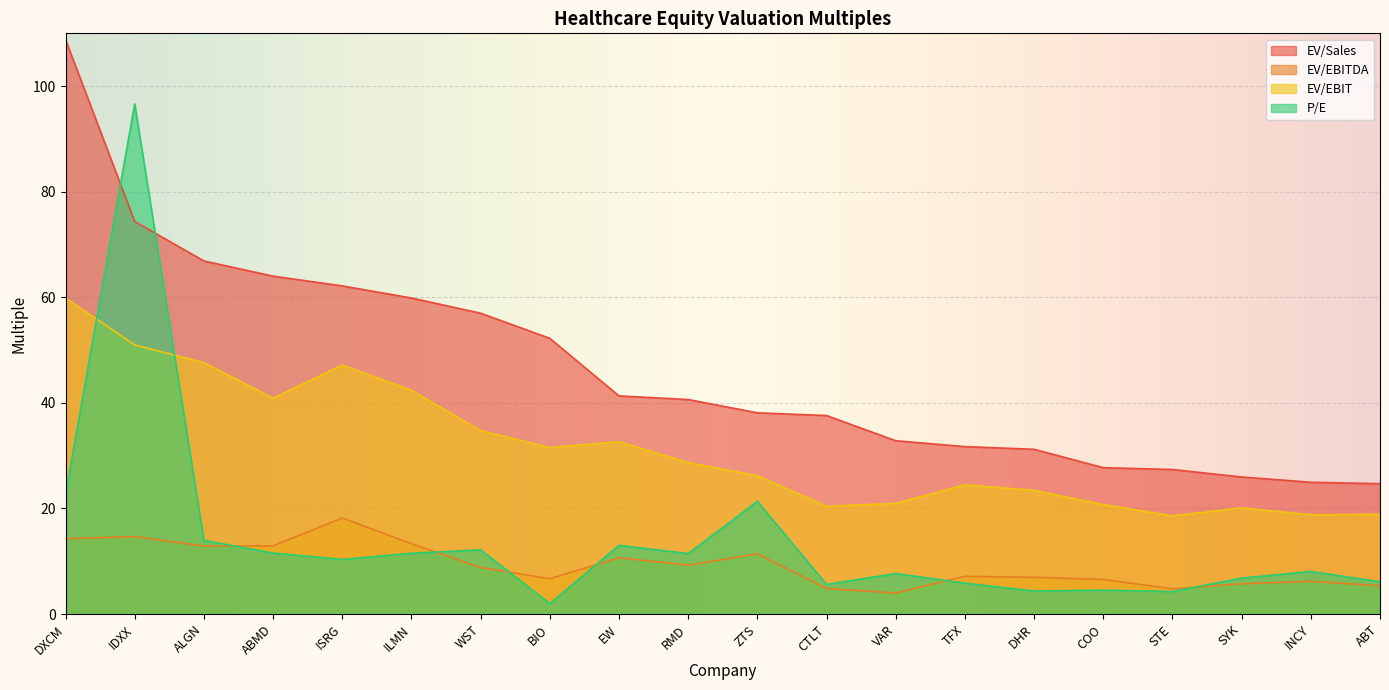

How many data points in EV/EBIT are less than 28?

10